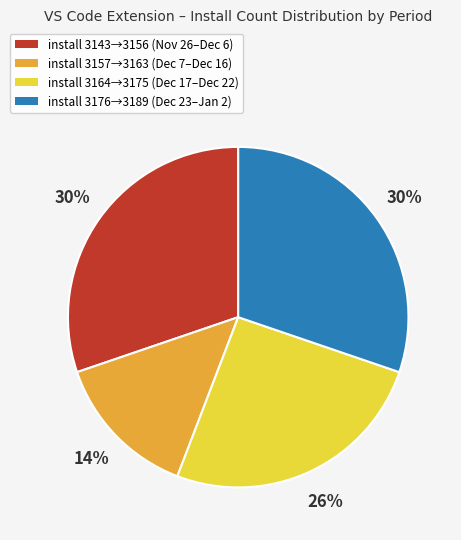

Between install 3157→3163 (Dec 7–Dec 16) and install 3143→3156 (Nov 26–Dec 6), which is larger?

install 3143→3156 (Nov 26–Dec 6)